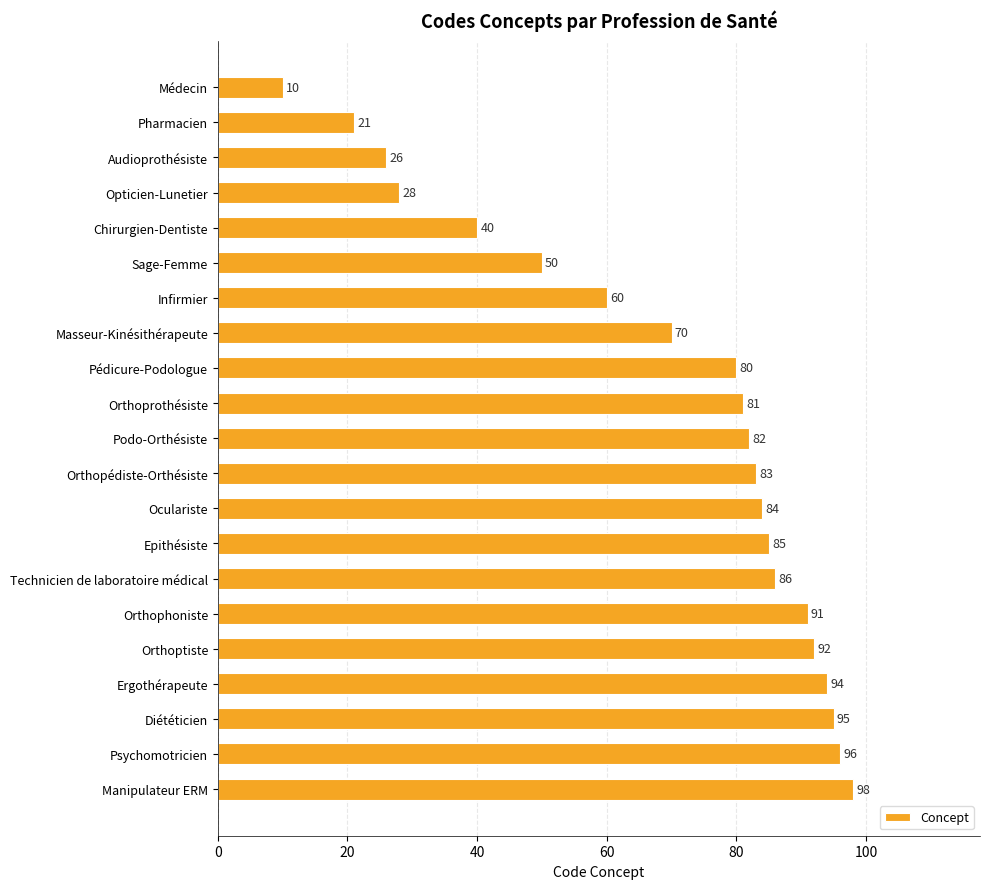

Reading top to bottom, what are all the values shown in this chart?

Médecin=10	Pharmacien=21	Audioprothésiste=26	Opticien-Lunetier=28	Chirurgien-Dentiste=40	Sage-Femme=50	Infirmier=60	Masseur-Kinésithérapeute=70	Pédicure-Podologue=80	Orthoprothésiste=81	Podo-Orthésiste=82	Orthopédiste-Orthésiste=83	Oculariste=84	Epithésiste=85	Technicien de laboratoire médical=86	Orthophoniste=91	Orthoptiste=92	Ergothérapeute=94	Diététicien=95	Psychomotricien=96	Manipulateur ERM=98